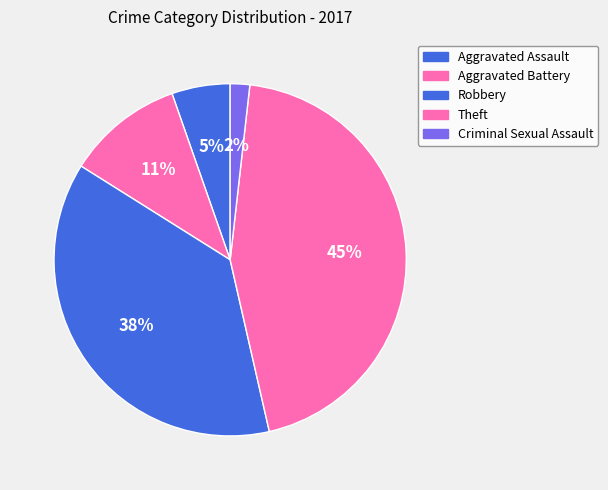

Is there any slice that represents more than half of the pie?

No